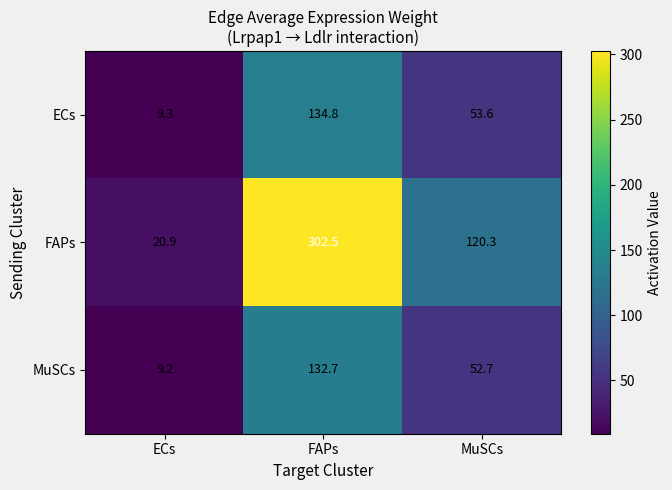

What is the minimum value shown in the chart?

9.2